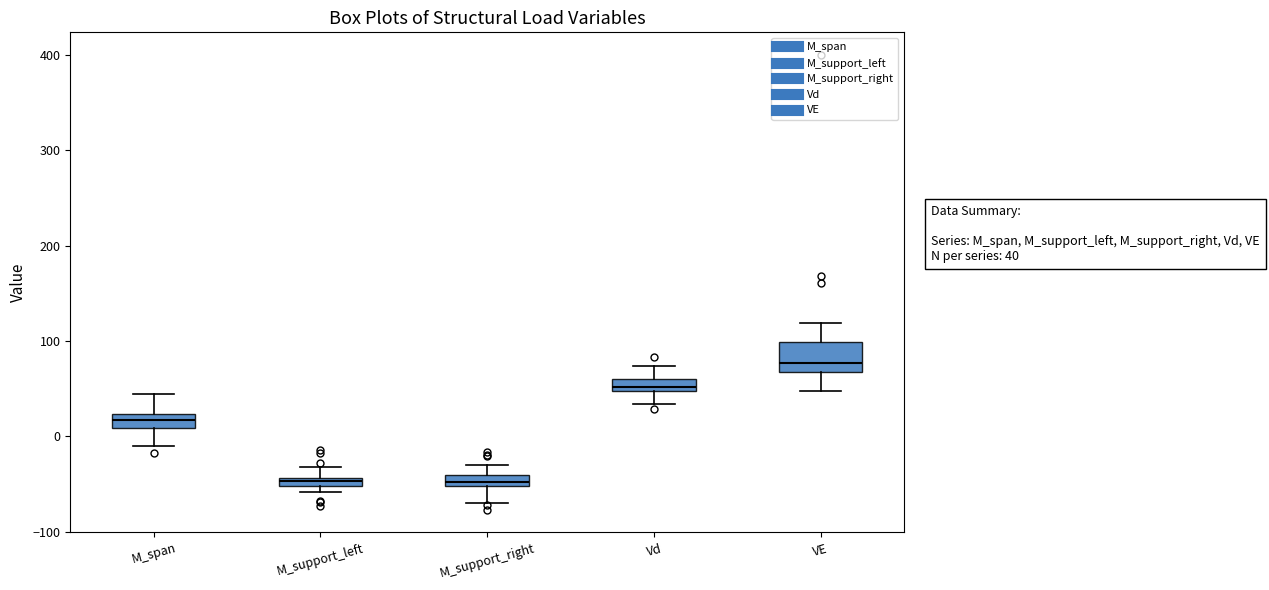

Comparing the boxes themselves (not the whiskers), which one is the tallest?

VE